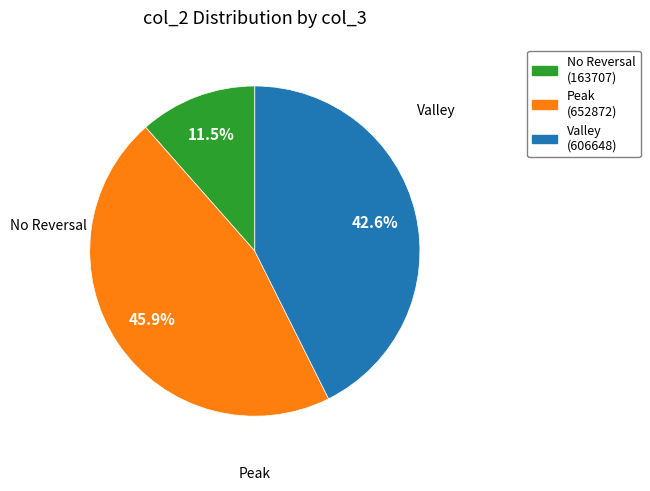

Is there a majority slice in this chart?

No